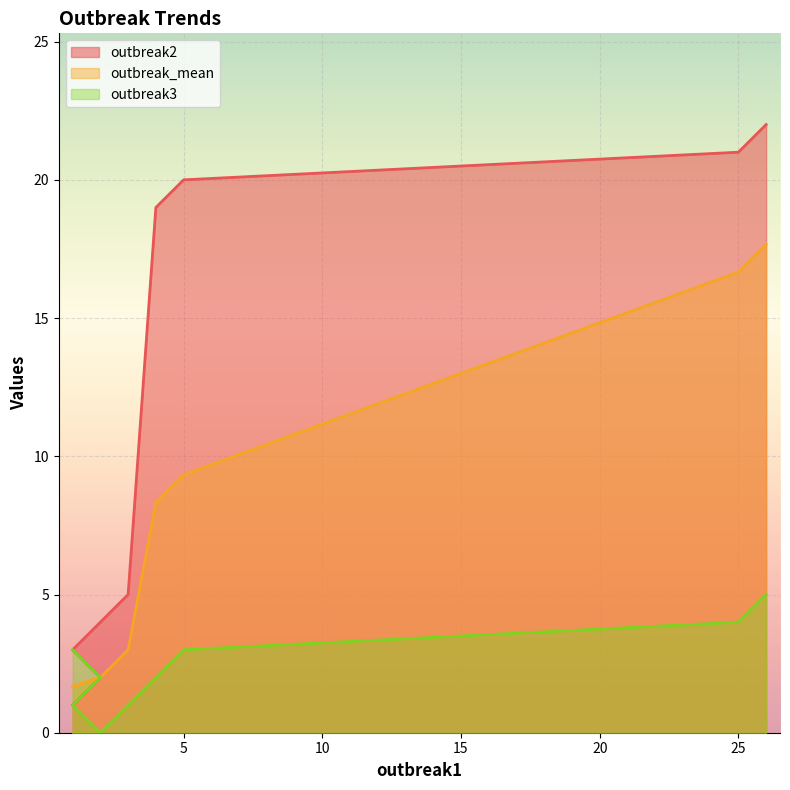

How many values in the outbreak2 series exceed 5?

4